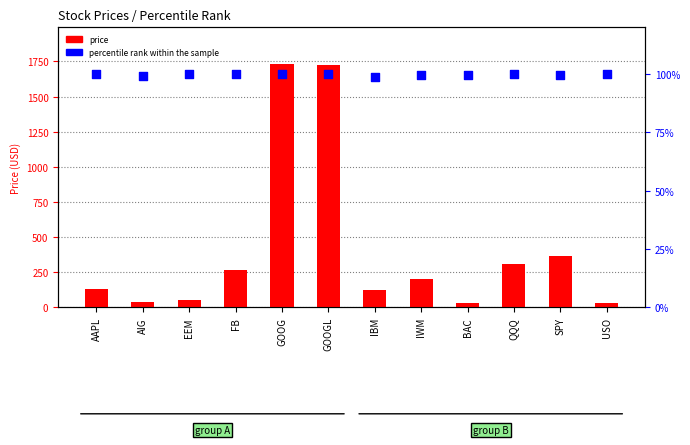

Which series reaches the maximum Y coordinate?

price